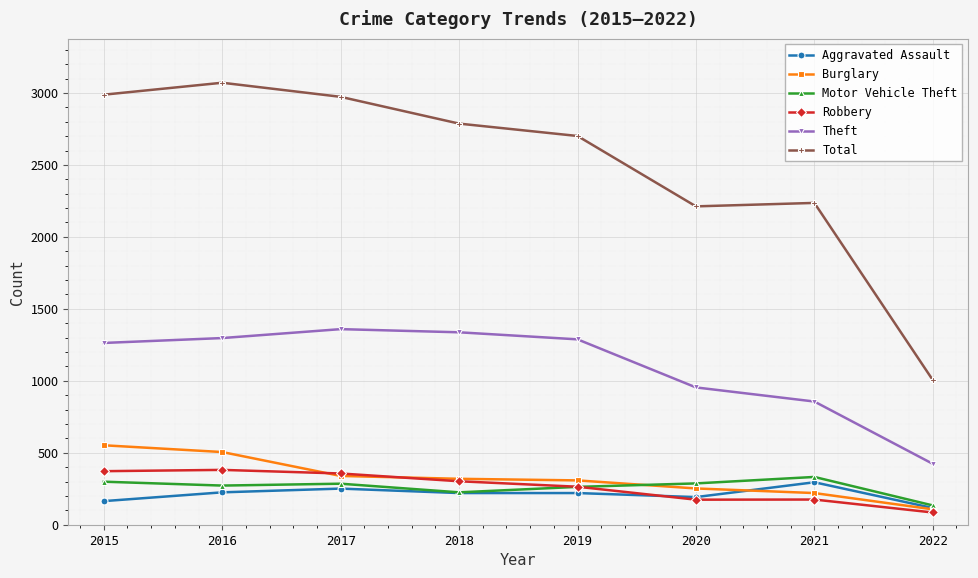

What are all the series names shown in the legend?

Aggravated Assault, Burglary, Motor Vehicle Theft, Robbery, Theft, Total